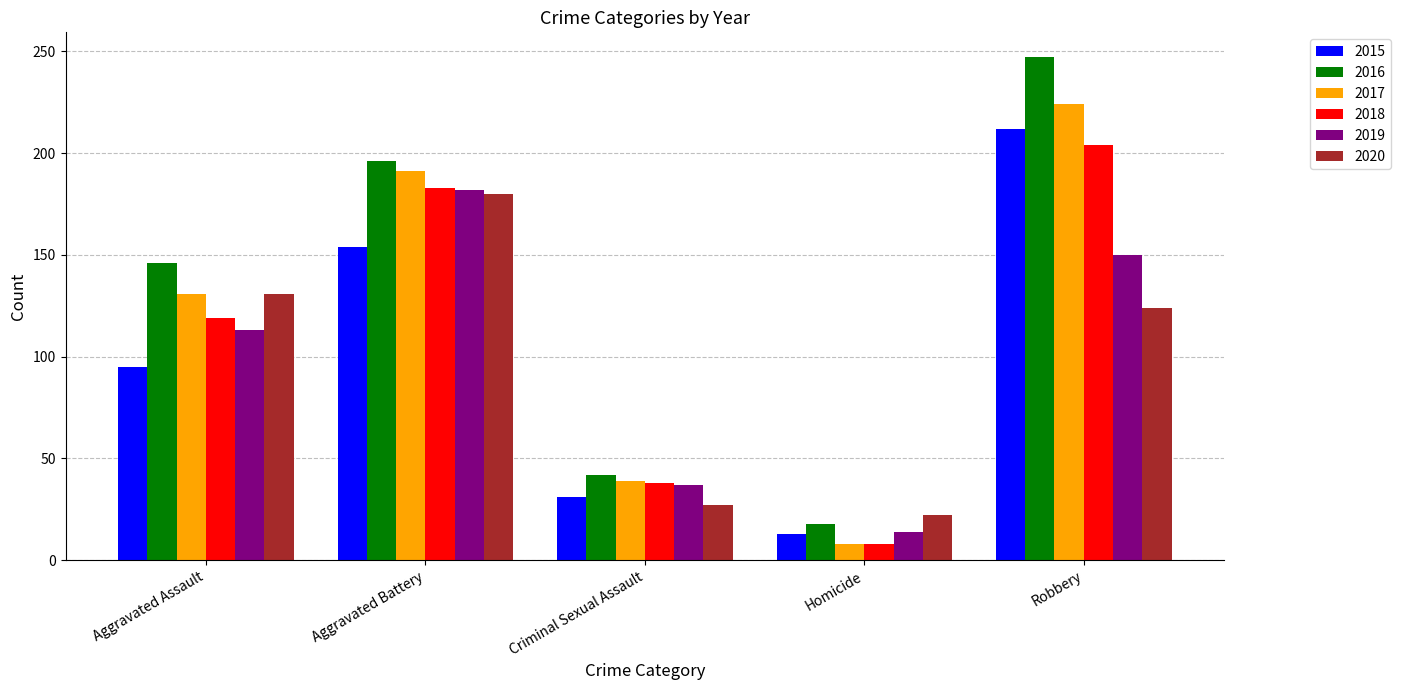

Which series changed the most between Aggravated Battery and Homicide?

2017